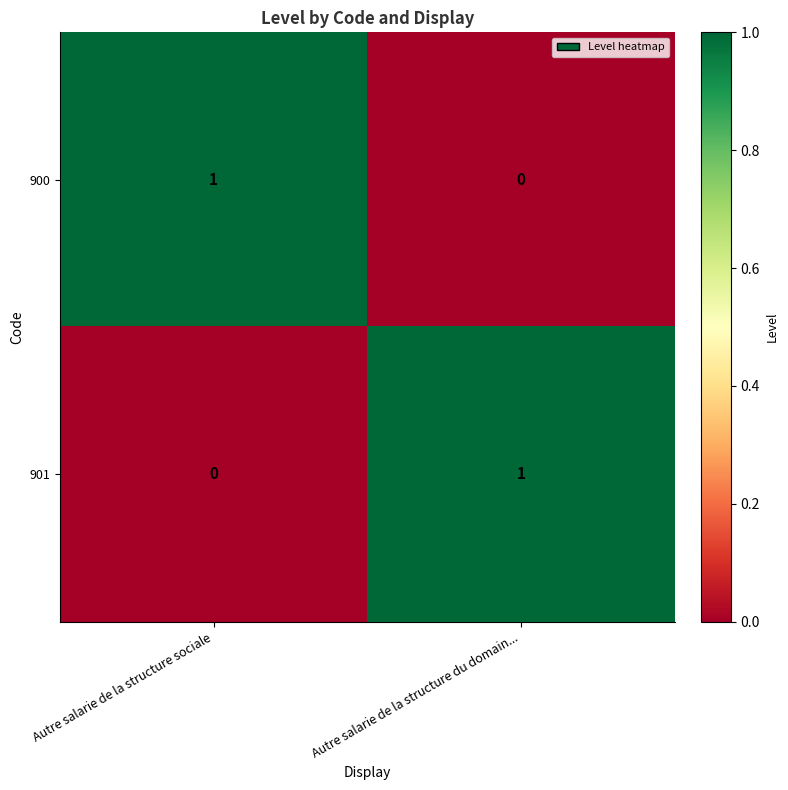

At how many categories does at least one series exceed 0?

2